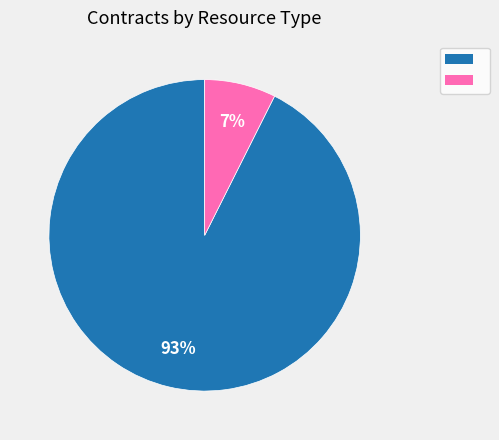

Does any single category account for the majority?

Yes